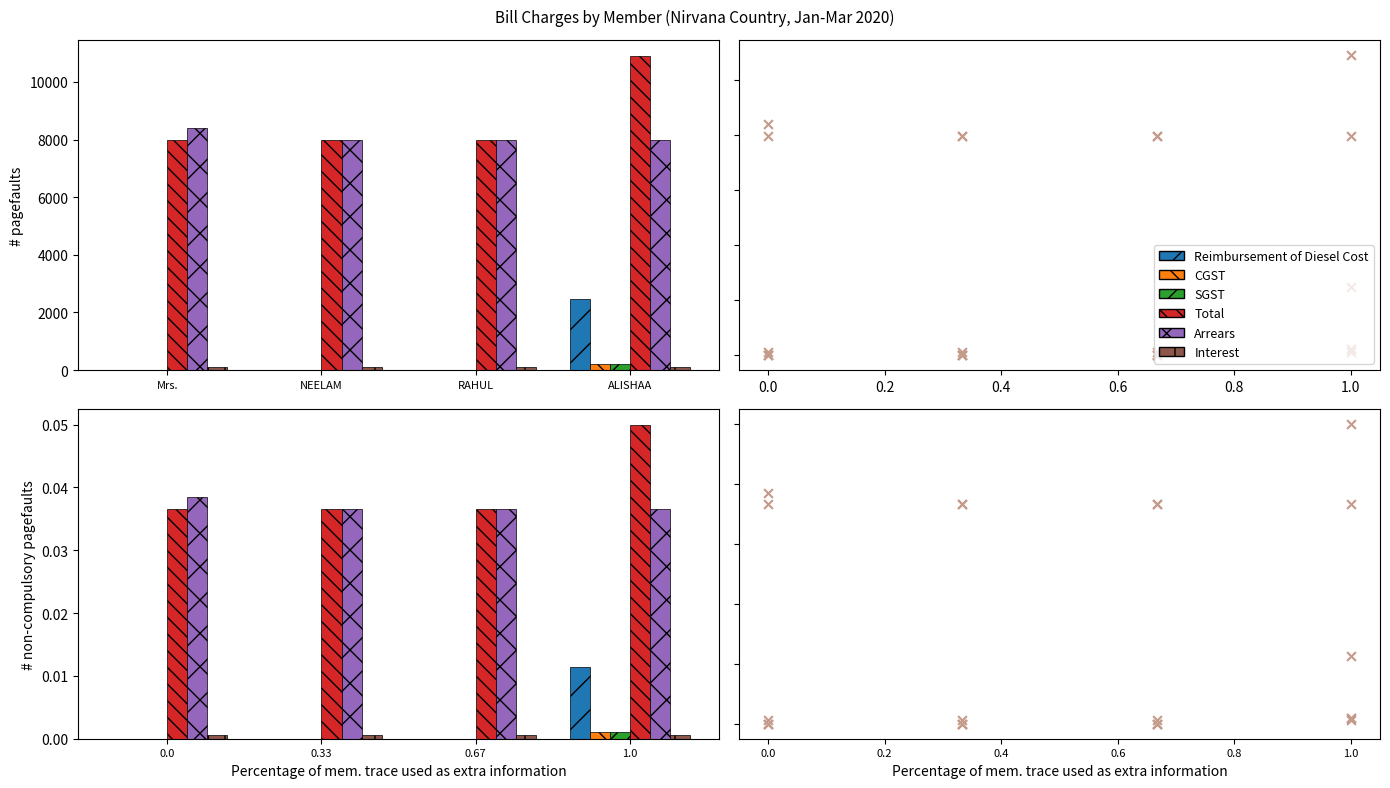

Which series reaches the minimum Y coordinate?

Reimbursement of Diesel Cost